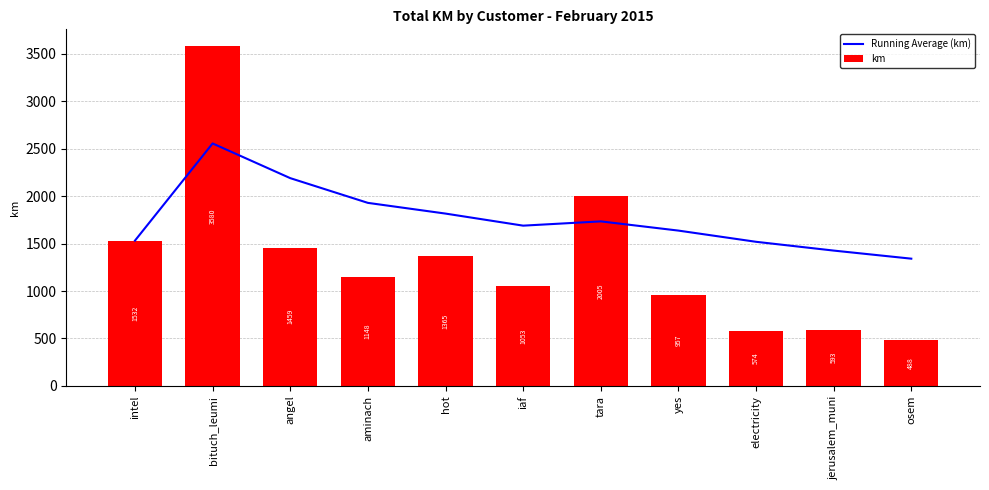

Are the bars horizontal?

No